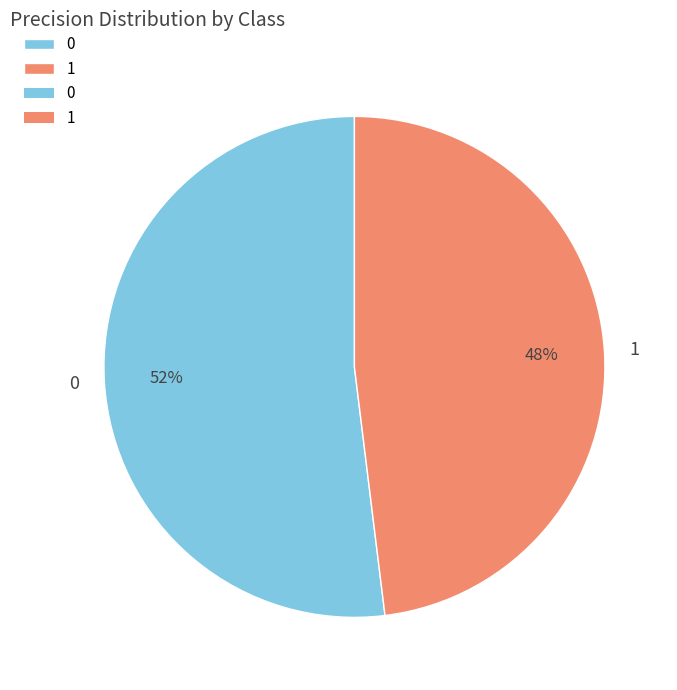

Do 0 and 1 together represent more than half of the pie?

Yes